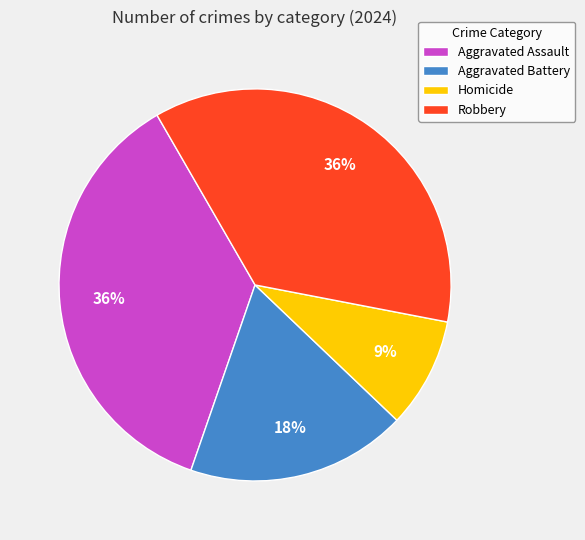

Is Aggravated Assault the majority of the pie?

No